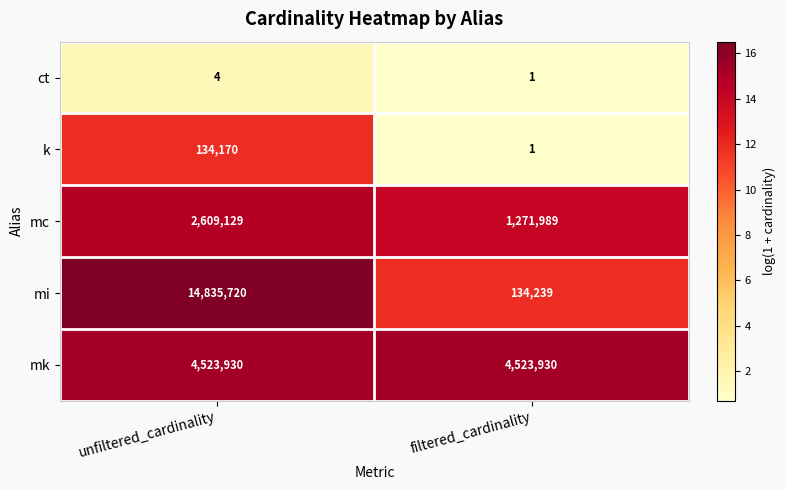

What is the difference between the maximum and minimum values in the mi series?

14701481